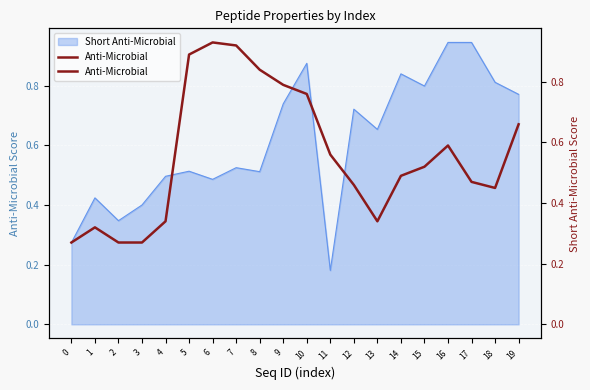

List the labels in order of value, largest first.

6, 7, 5, 8, 9, 10, 19, 16, 11, 15, 14, 17, 12, 18, 4, 13, 1, 0, 2, 3